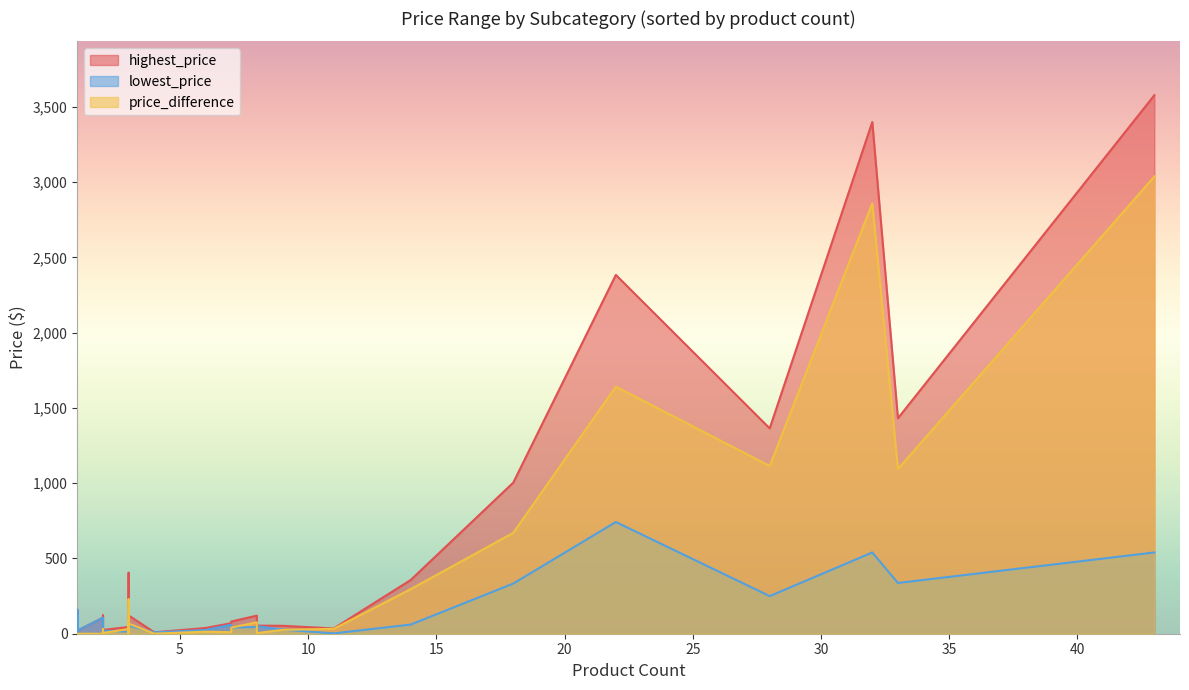

The highest_price series shows 15.8 at 11. True or false?

False